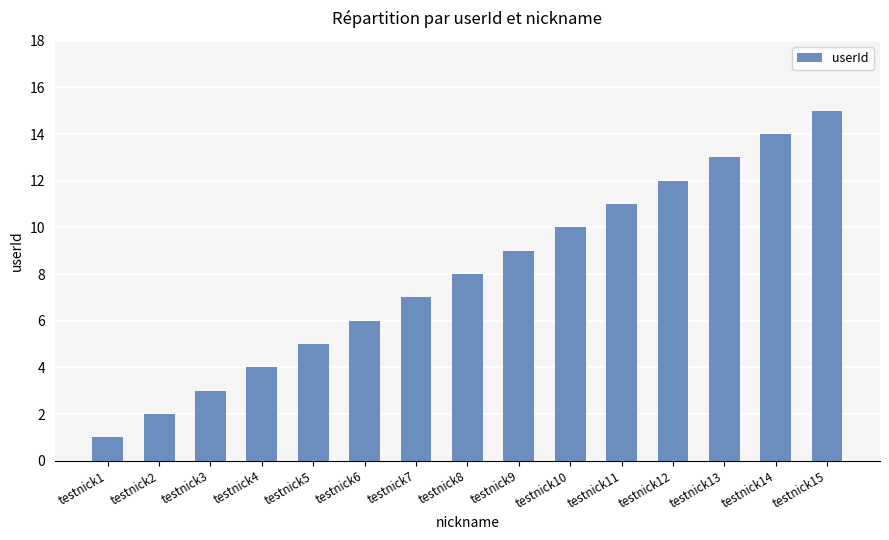

True or false: the data shows 14 at testnick14.

True